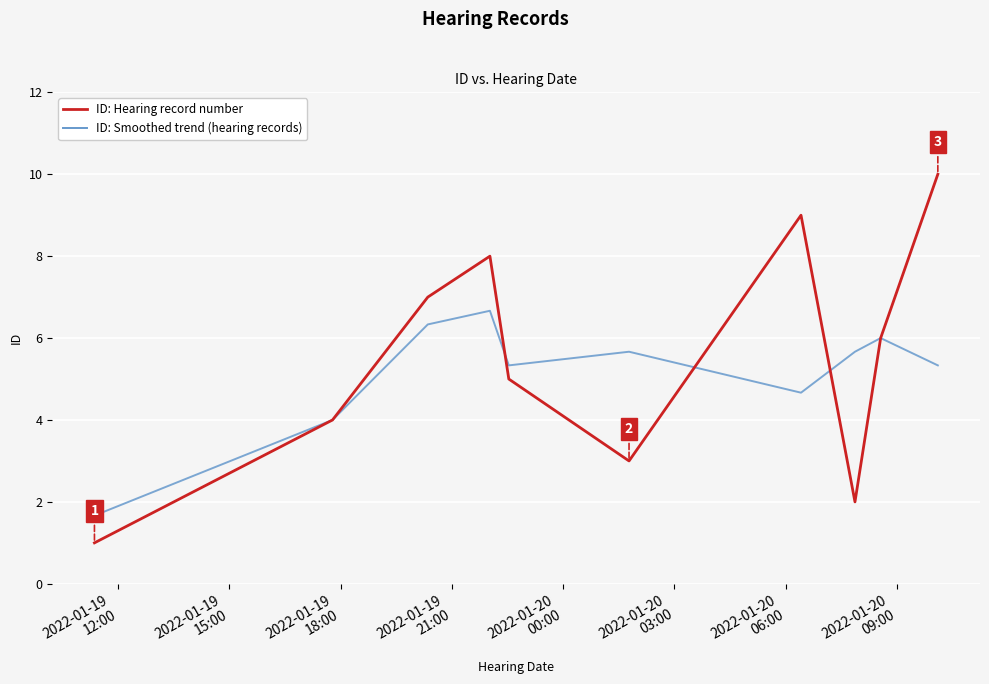

What are all the series names shown in the legend?

ID: Hearing record number, ID: Smoothed trend (hearing records)